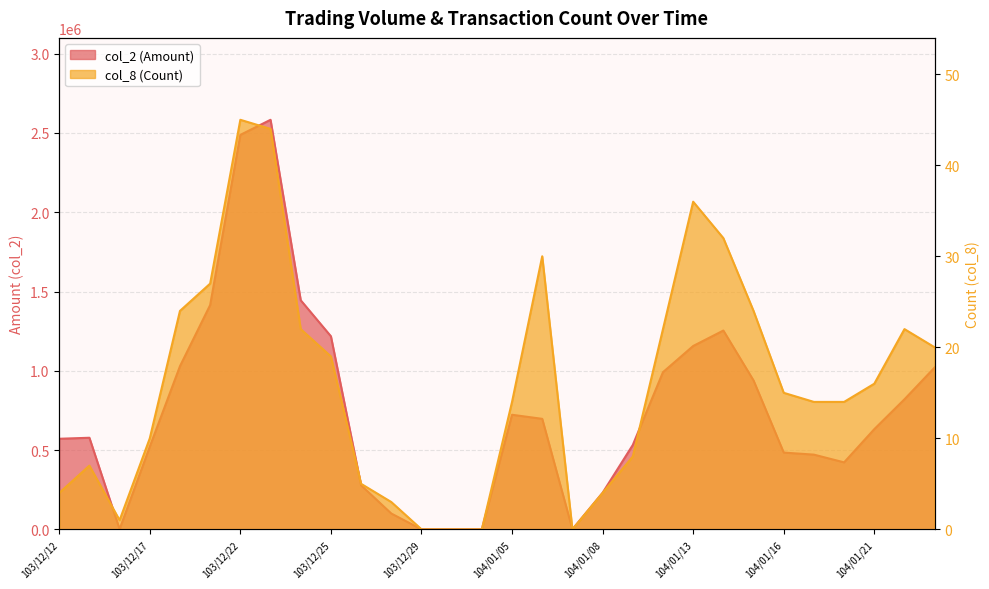

What is the label of the 28th point from the left?

104/01/21